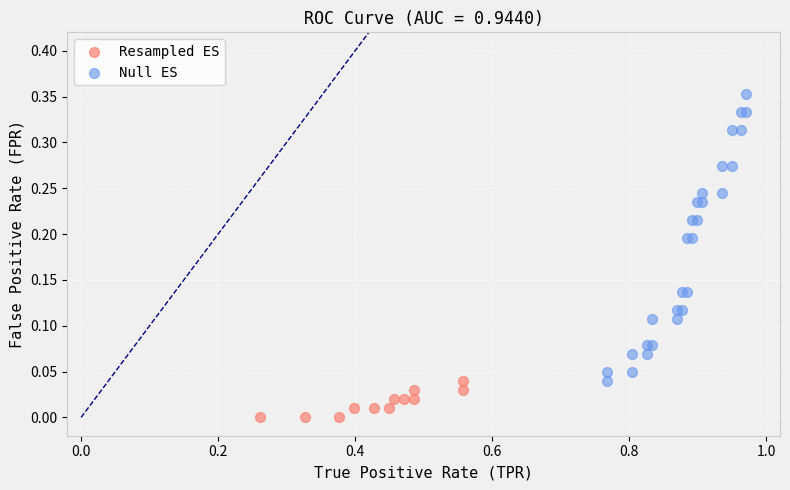

Which series has the largest Y range (max minus min)?

Null ES